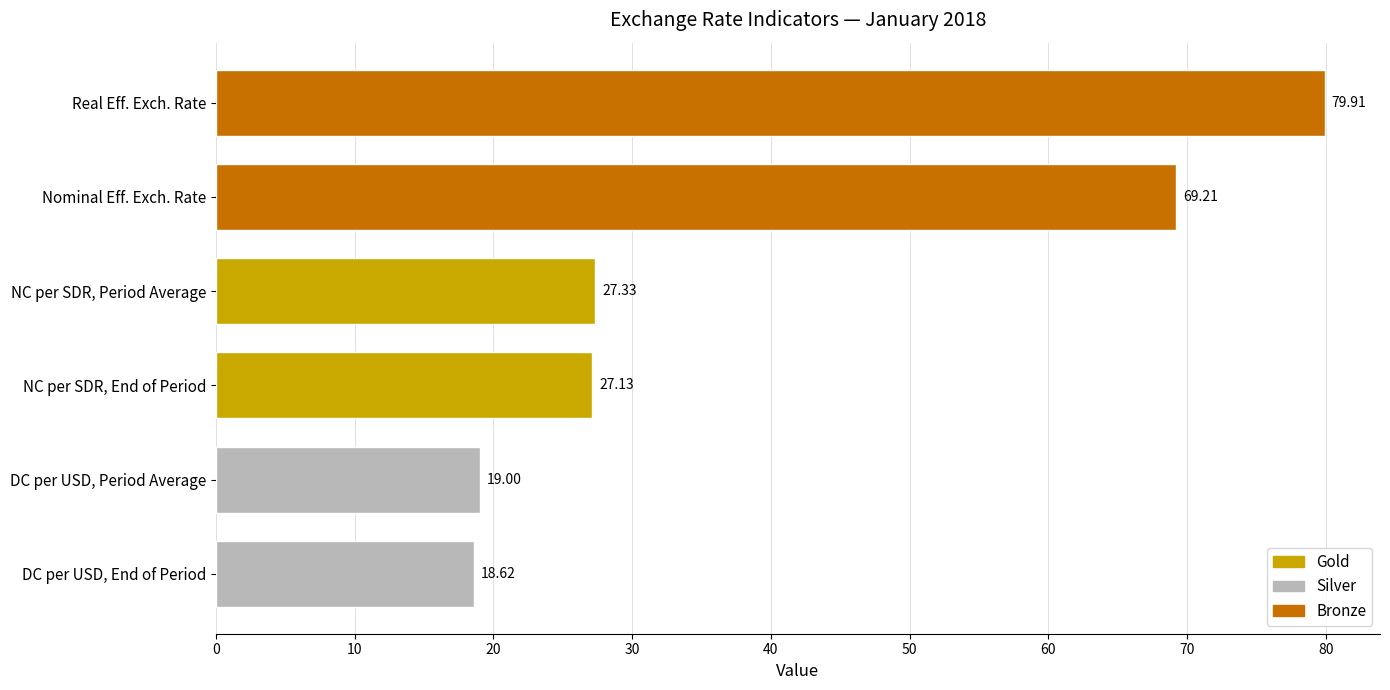

Where is the data nearest to the value 49?

Nominal Eff. Exch. Rate